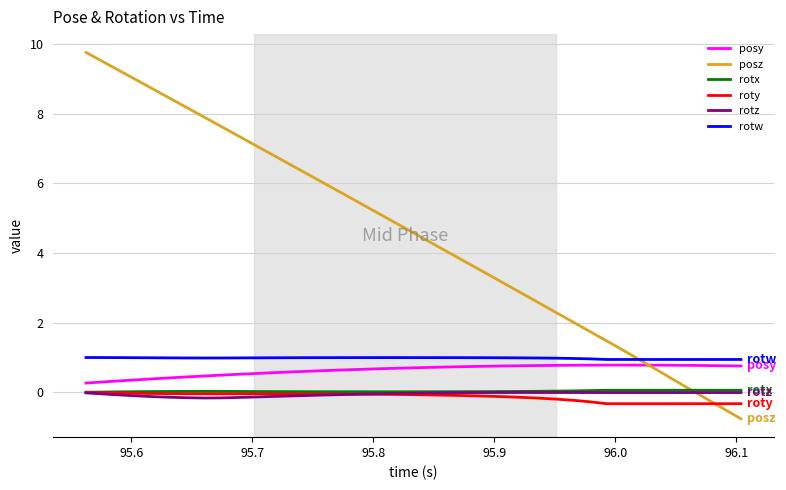

Which series has the widest spread of values?

posz